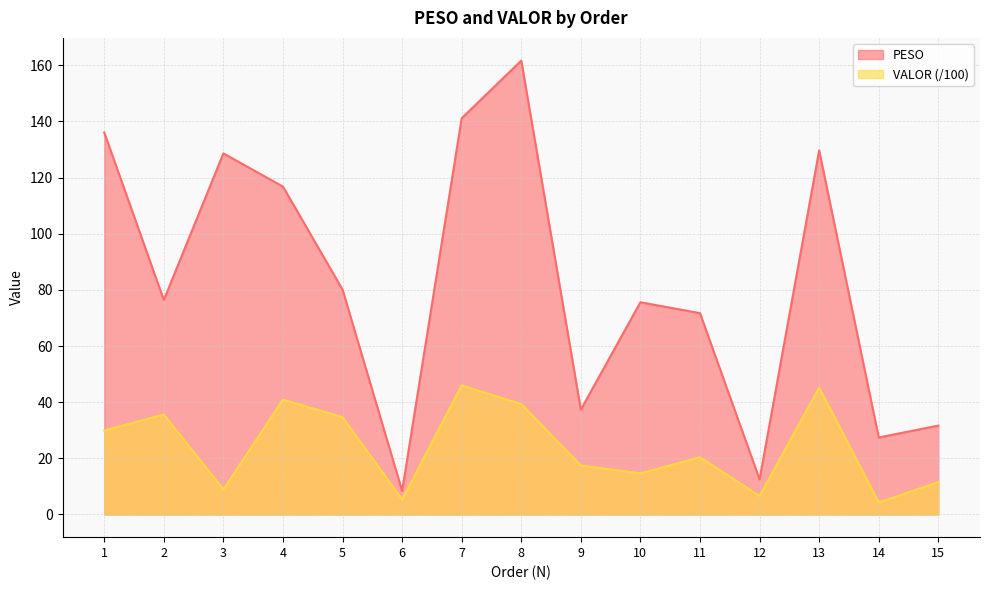

How many interior local valleys does the PESO series have?

5